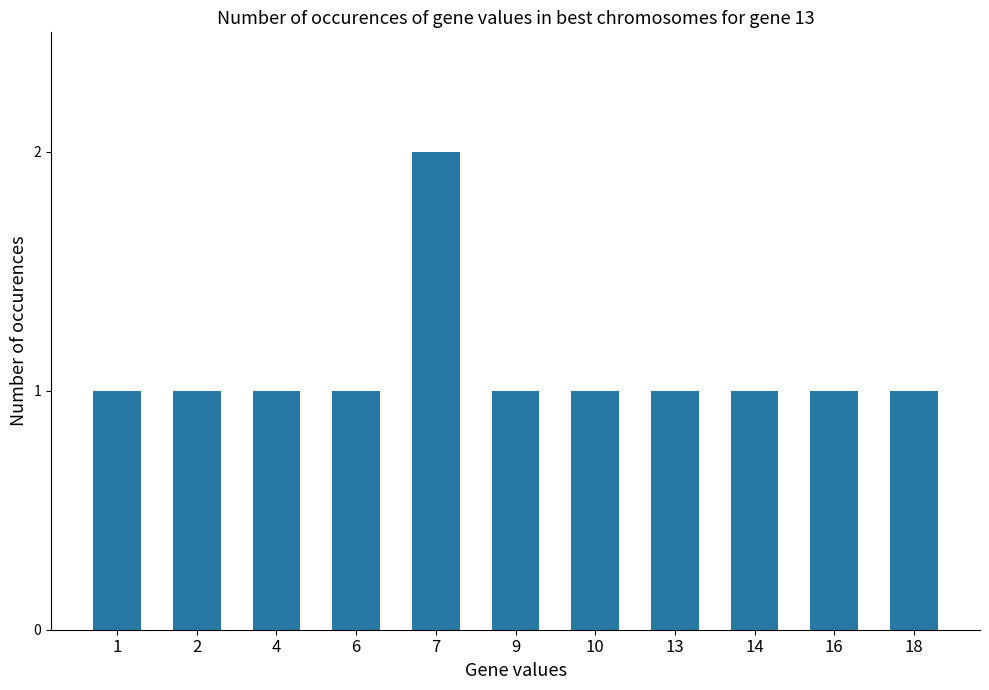

Approximately how many times larger is the value at 1 compared to 16?

1.0